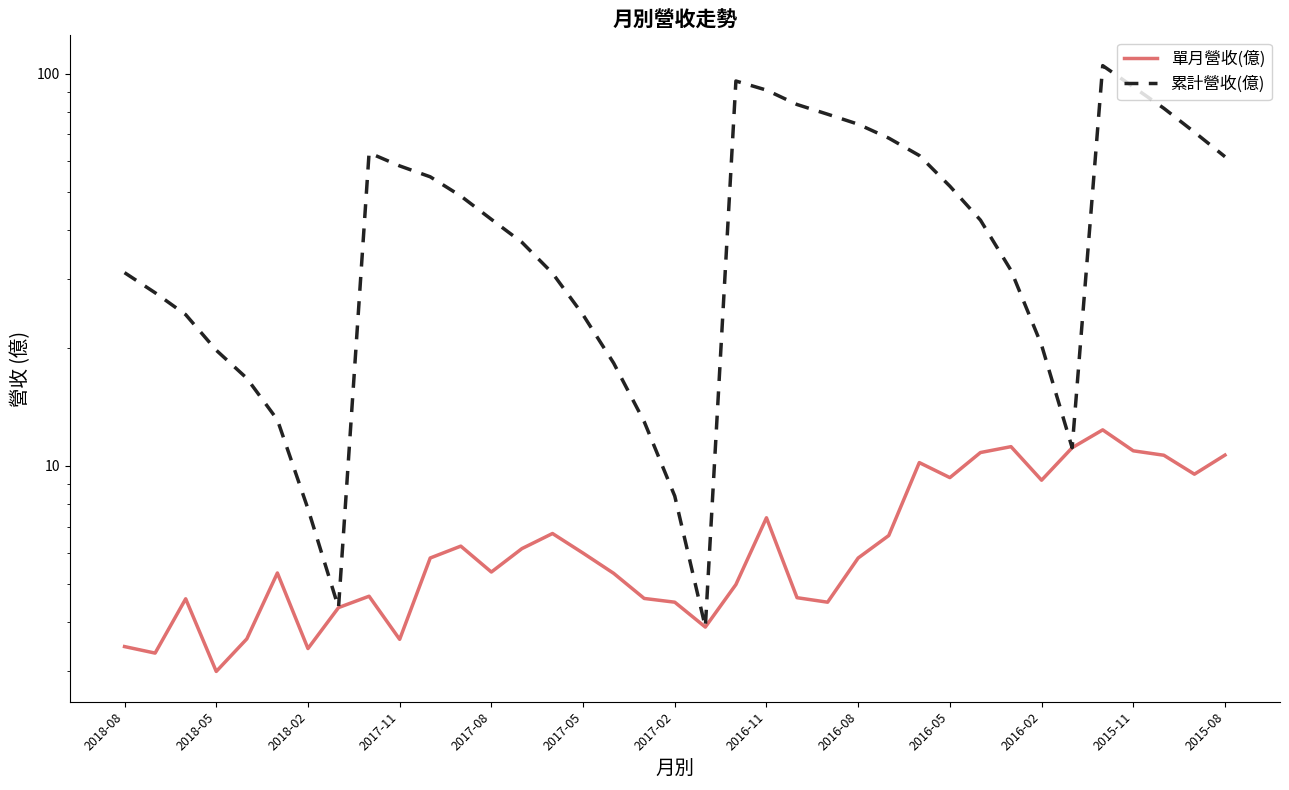

Rank the series by their average value, from highest to lowest.

累計營收(億), 單月營收(億)